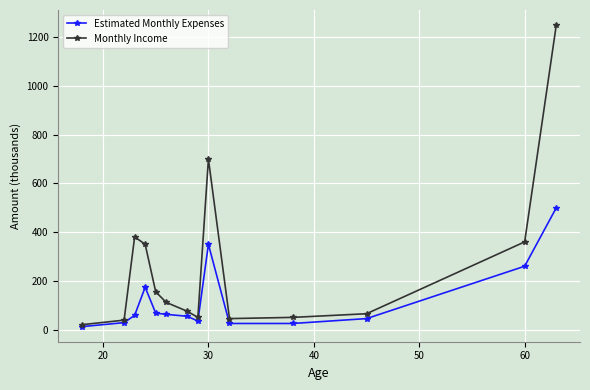

List the series in order of their overall mean, lowest first.

Estimated Monthly Expenses, Monthly Income